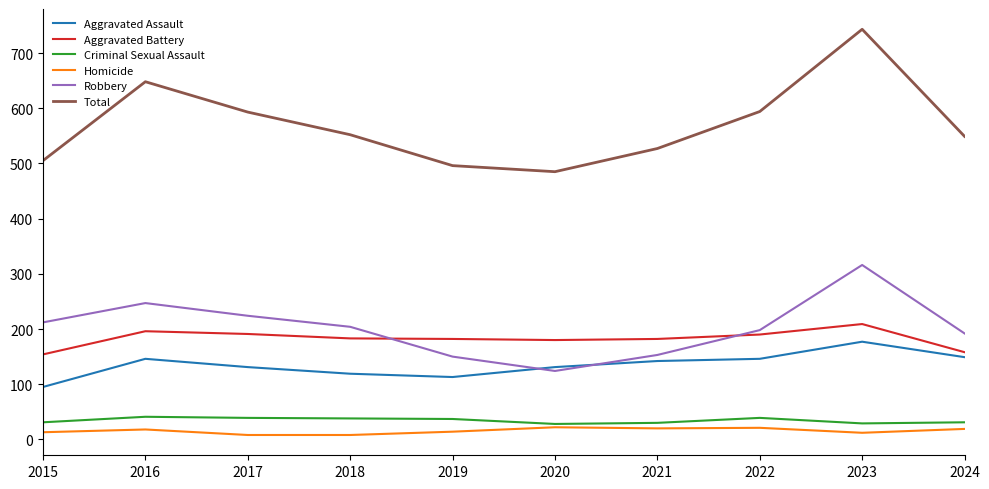

Read the Total value at 2019.

496